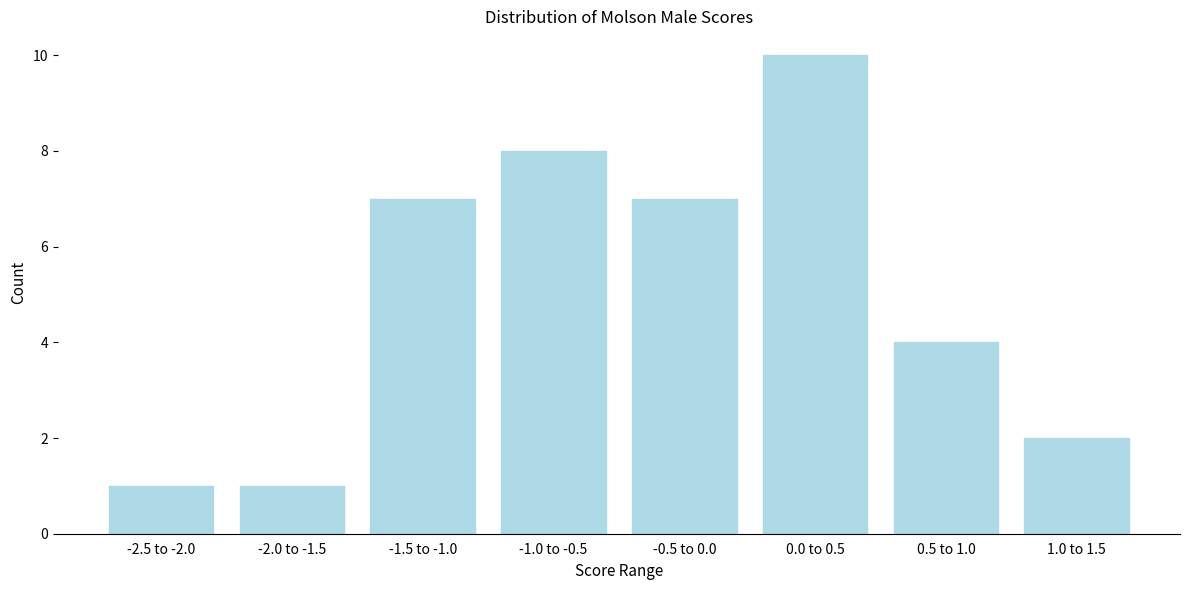

Reading left to right, extract all data points from this chart.

1	1	7	8	7	10	4	2